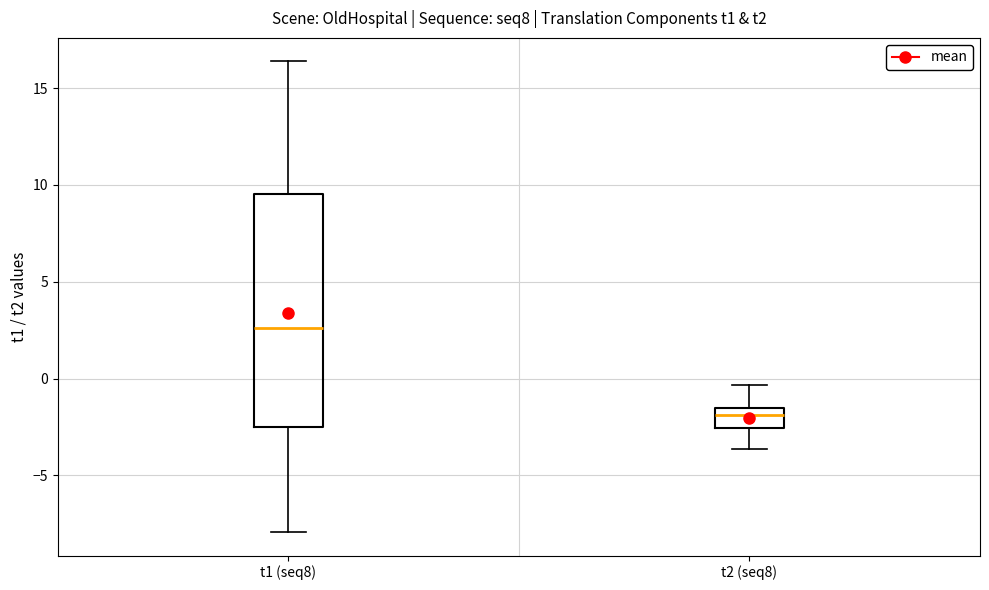

Reading left to right, transcribe this box plot: for each box, give where its median line is, the range the box spans, and where its two whiskers end, as read against the y-axis. The values are not printed on the chart, so give them approximately, as read against the axis.

t1 (seq8): median 2.5, box -2.5 to 9.5, whiskers -8.0 to 16.5
t2 (seq8): median -2.0, box -2.5 to -1.5, whiskers -3.5 to -0.5